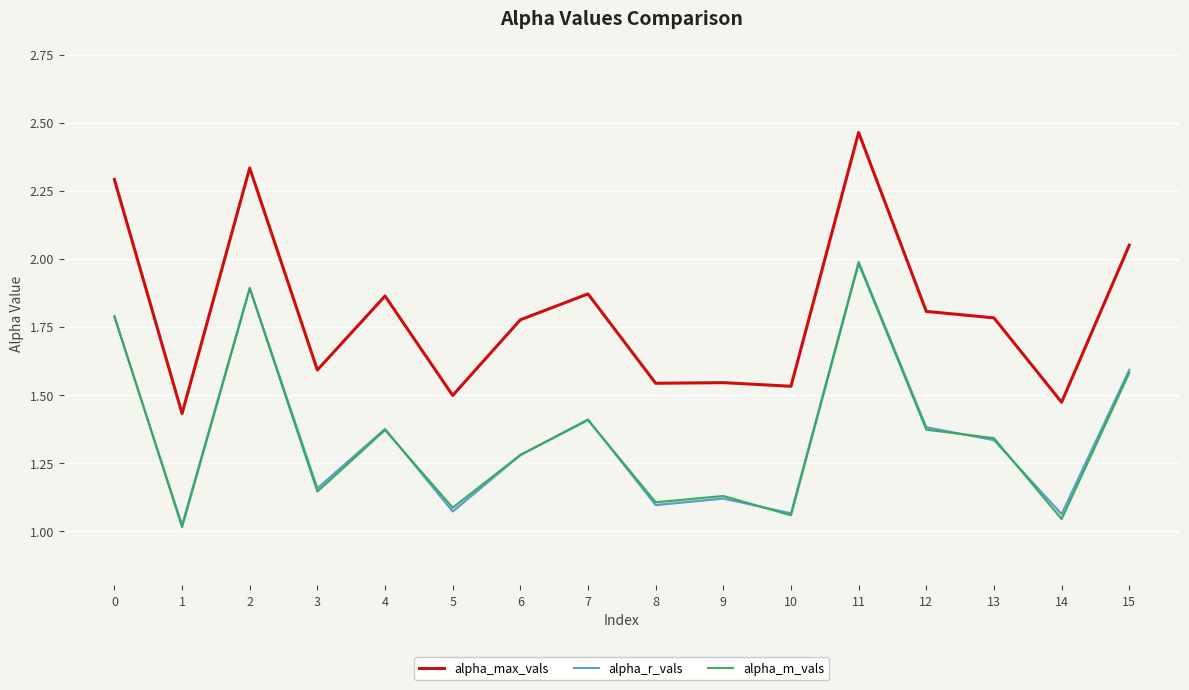

What is the maximum value for alpha_max_vals?

2.5